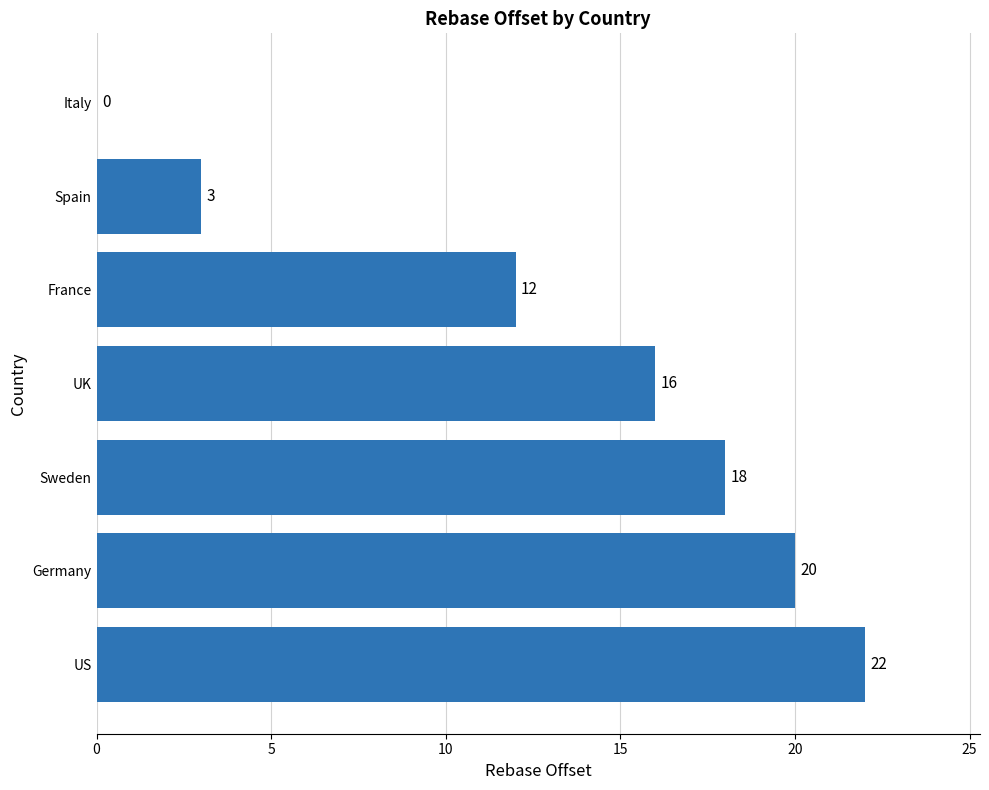

What is the sum of all values?

91